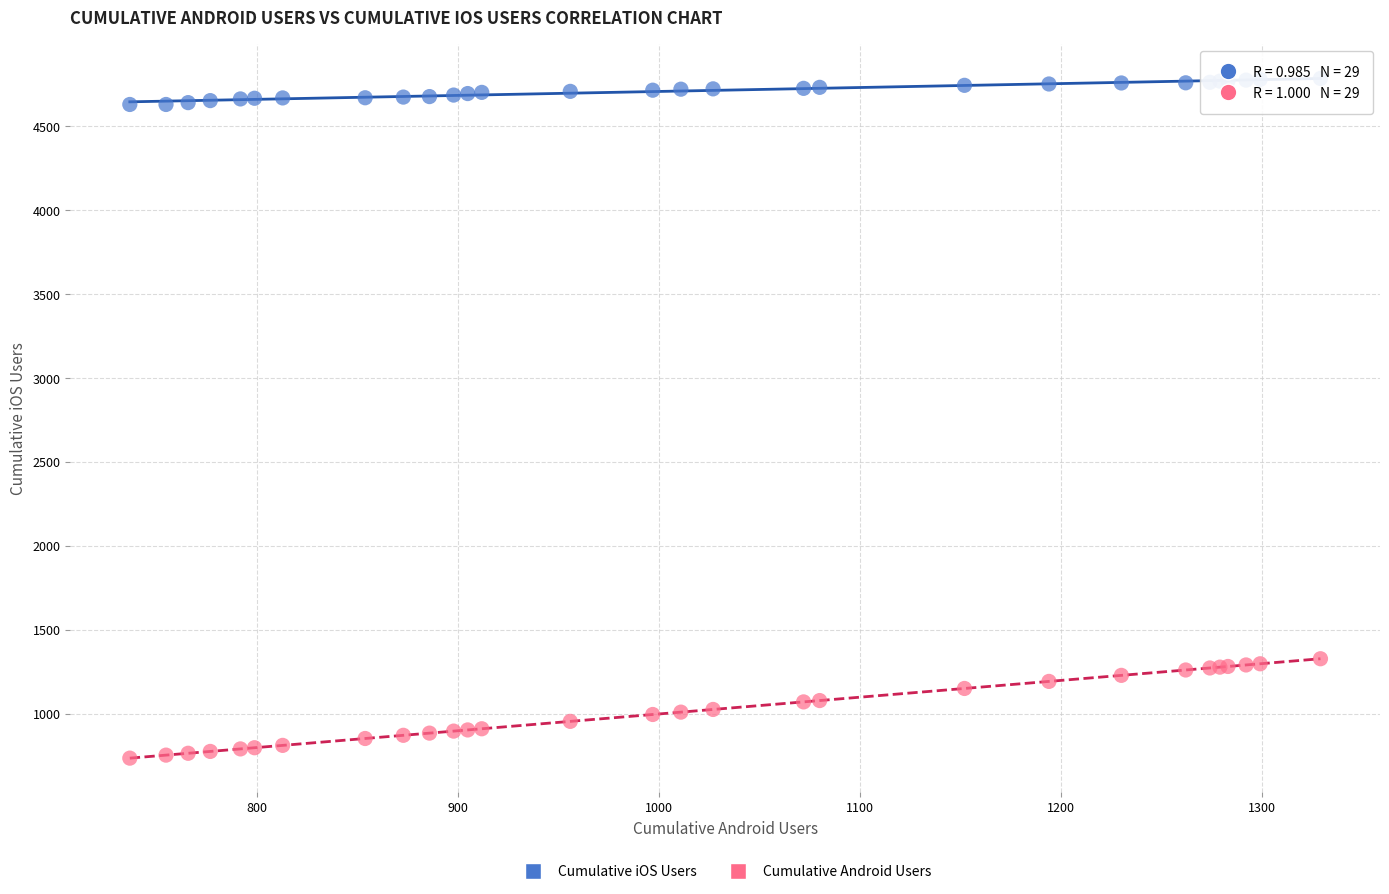

Which series reaches the maximum Y coordinate?

Cumulative iOS Users